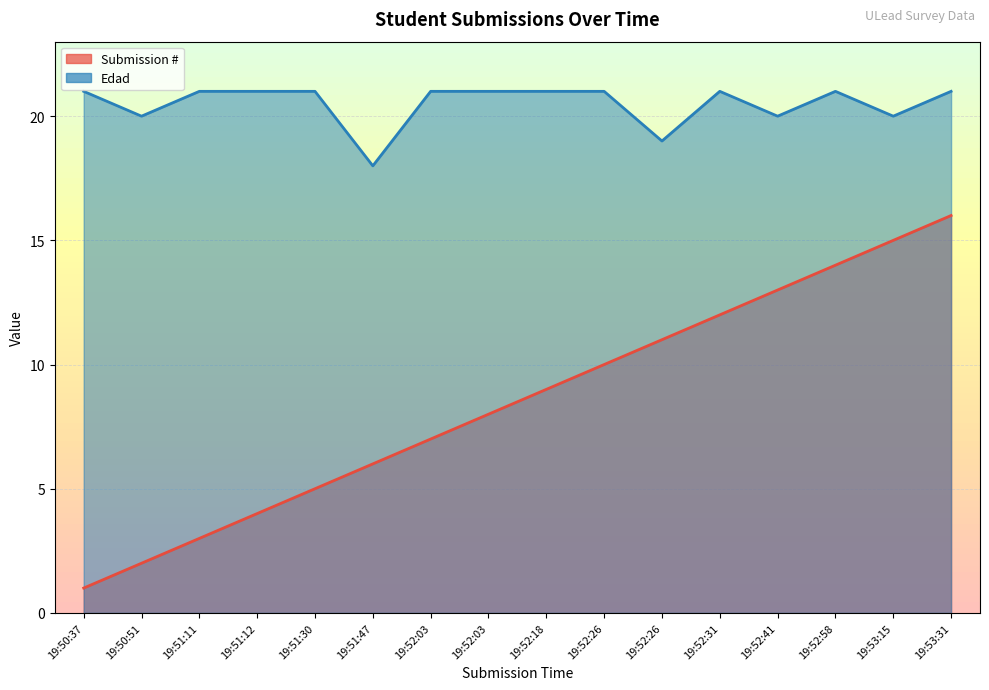

At how many categories does at least one series exceed 11?

16